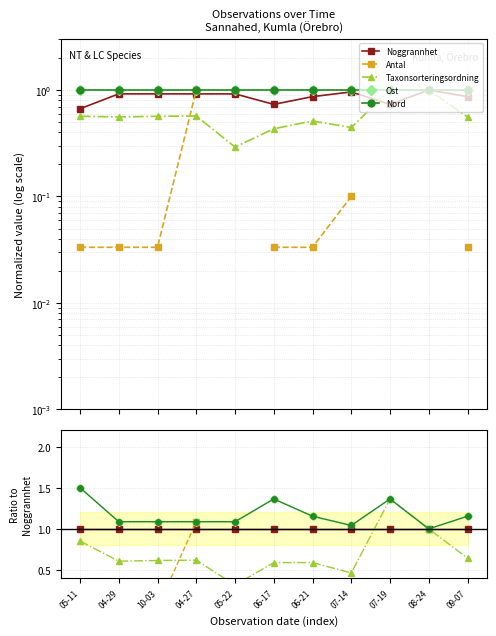

What is the maximum value shown in the chart?

1.5